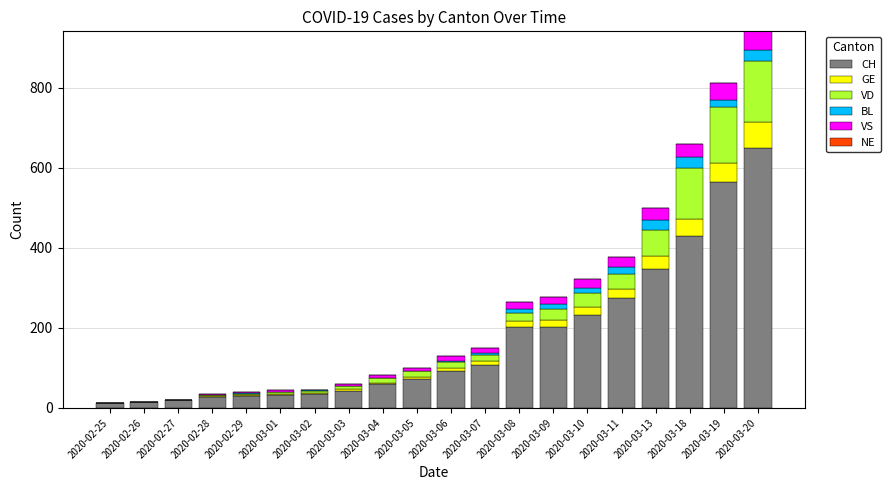

At which category is the sum across all series the highest?

2020-03-20